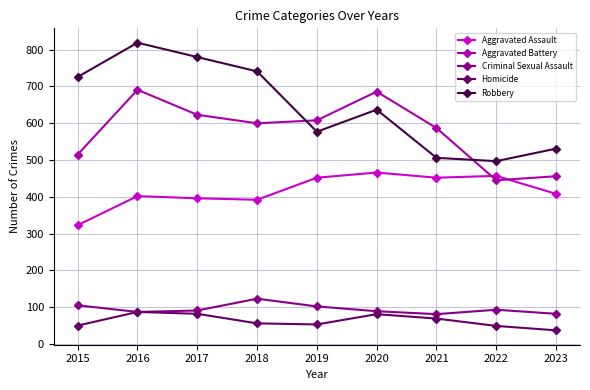

What is the lowest value of the Aggravated Battery series?

445